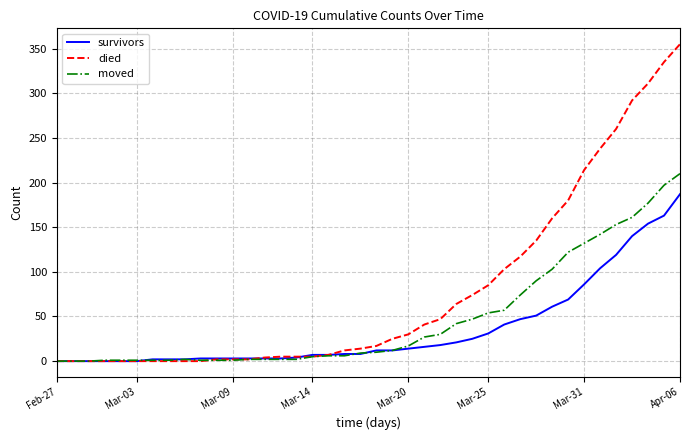

Which series has the largest total across all categories?

died